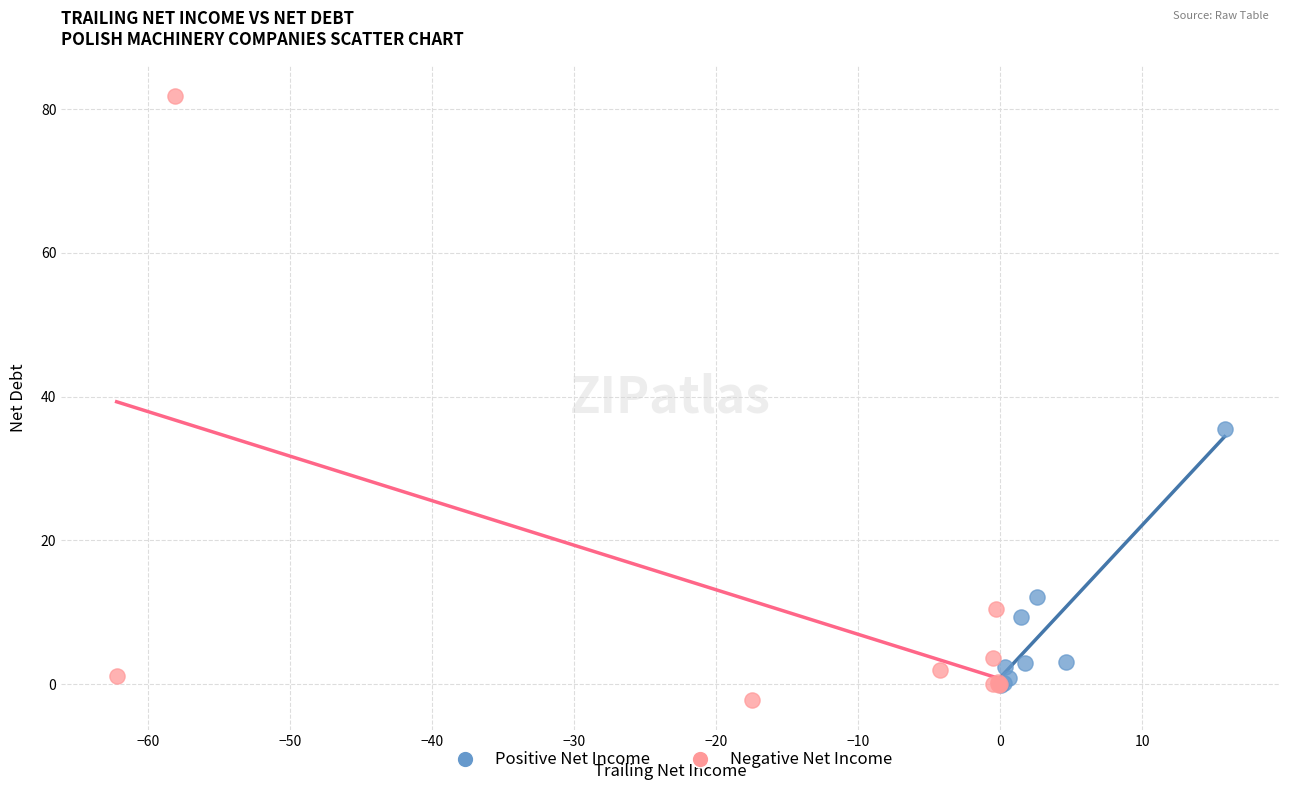

Which series reaches the maximum Y coordinate?

Negative Net Income